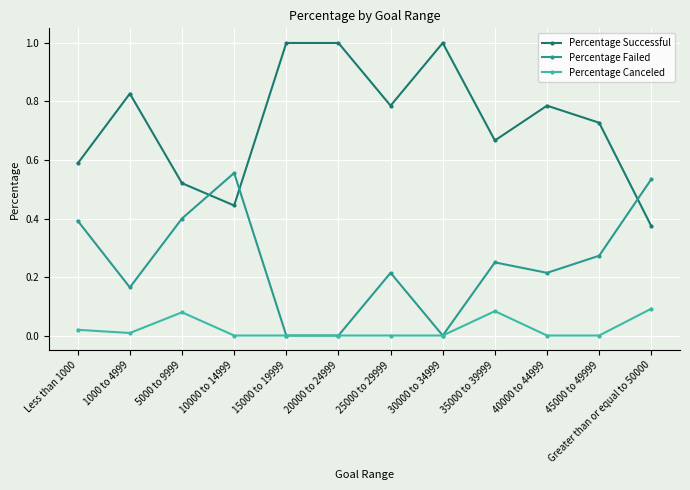

At which category does Percentage Failed reach its first local peak?

10000 to 14999